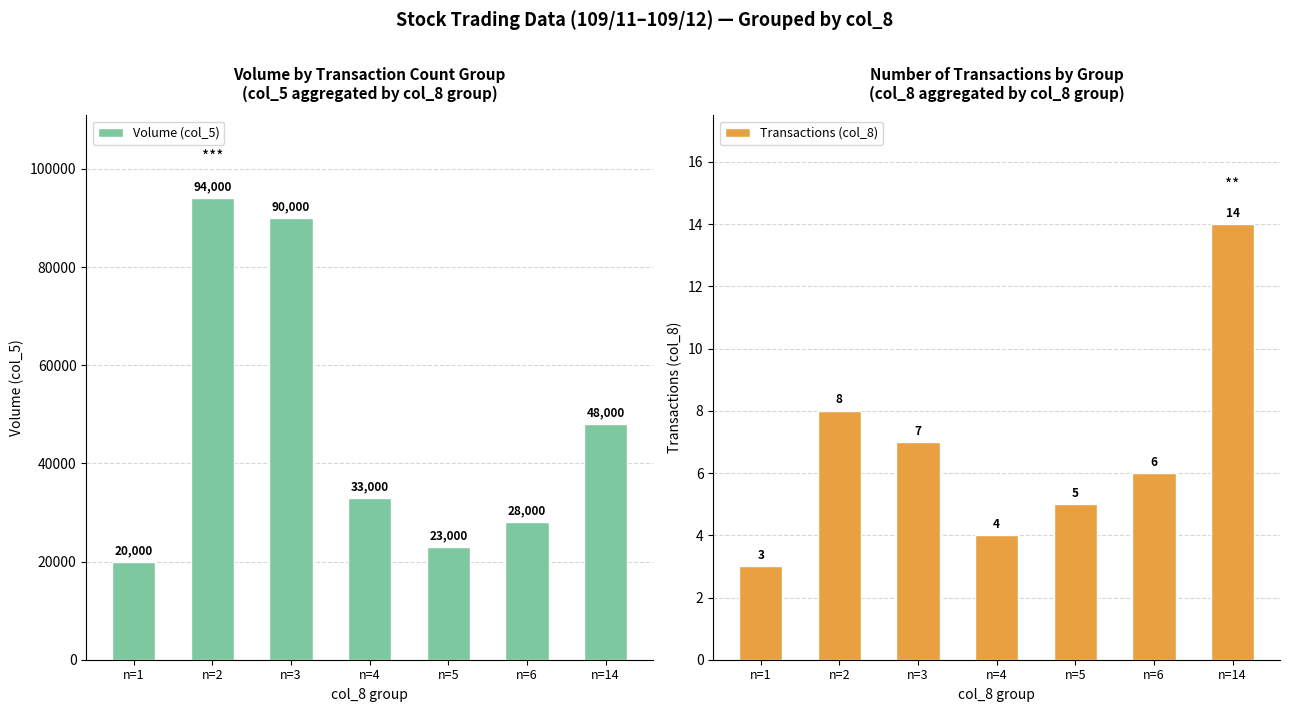

What is the sum of the Transactions (col_8) values at n=14 and n=6?

20